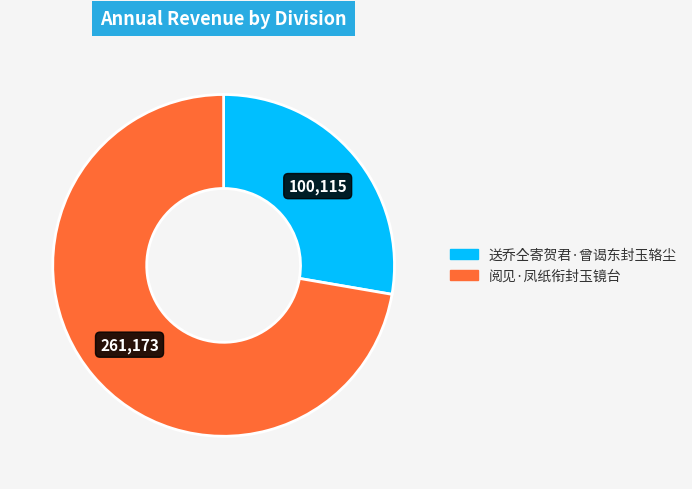

What is the ratio of the value at 送乔仝寄贺君·曾谒东封玉辂尘 to the value at 阅见·凤纸衔封玉镜台?

0.4